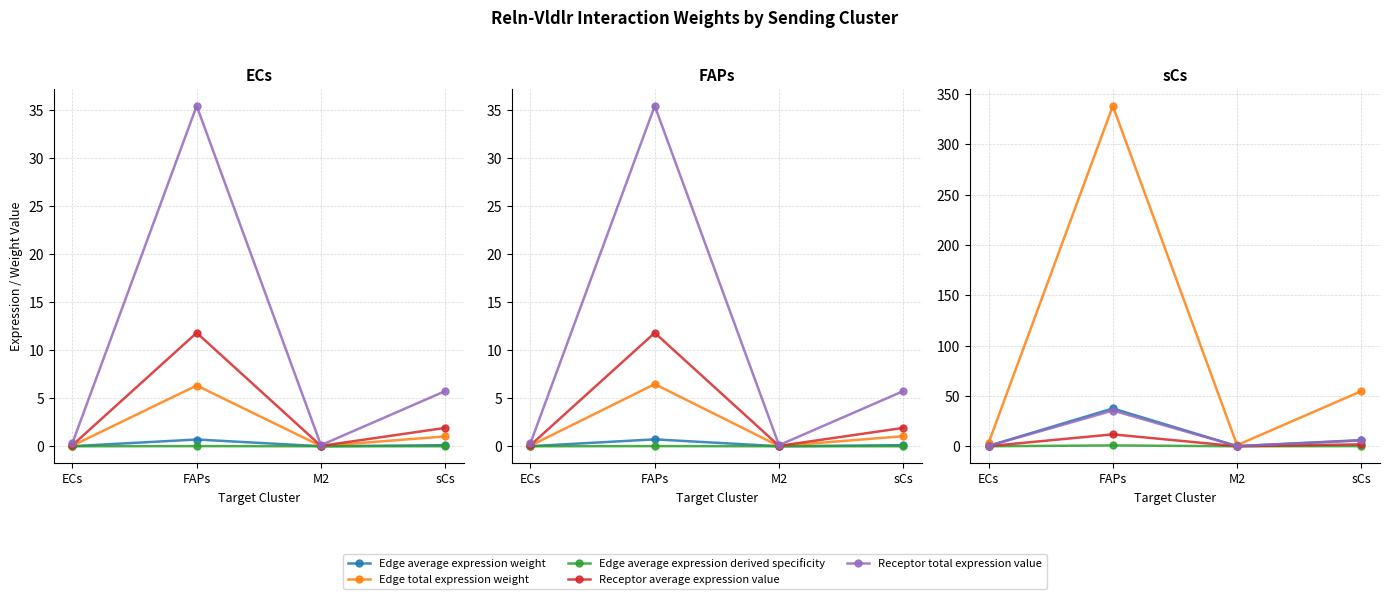

Is it true that Edge average expression derived specificity equals 0.1 at sCs?

False